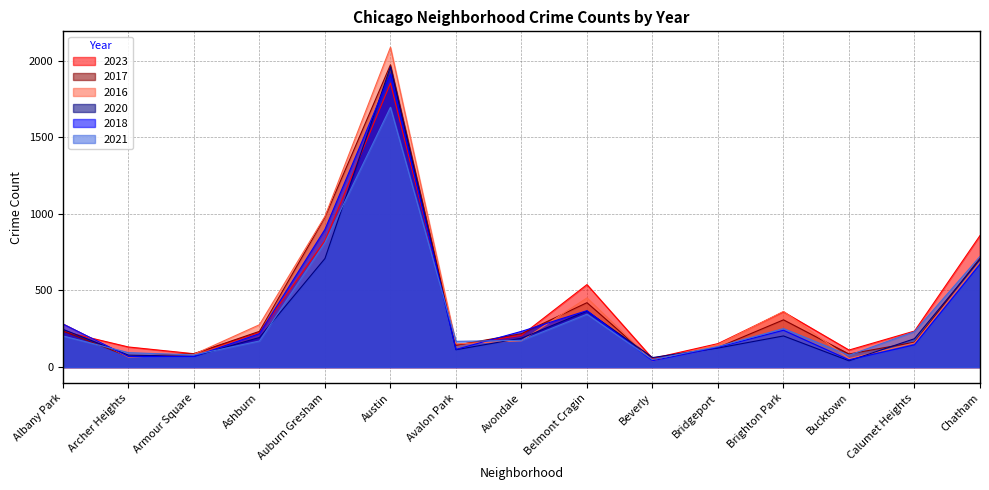

What is the value of the 2023 point at the 6th from the left?

1852